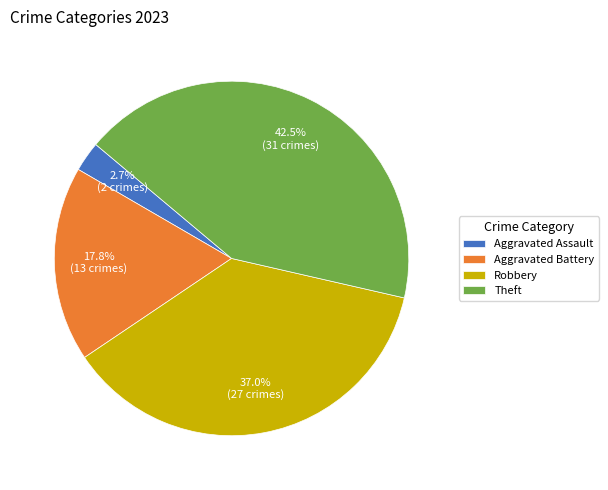

How many segments does this pie chart have?

4